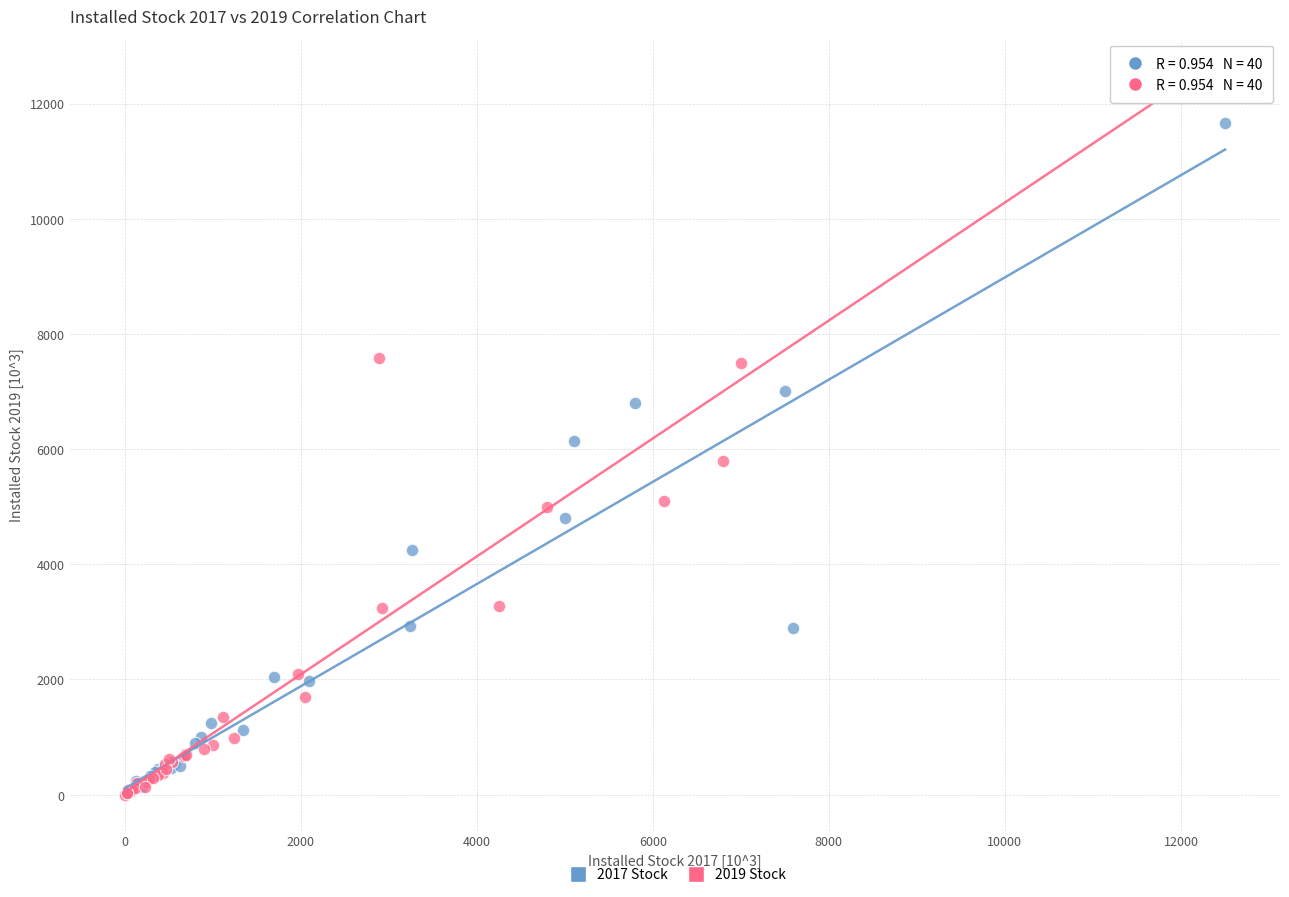

Which series has the largest Y range (max minus min)?

2019 Stock